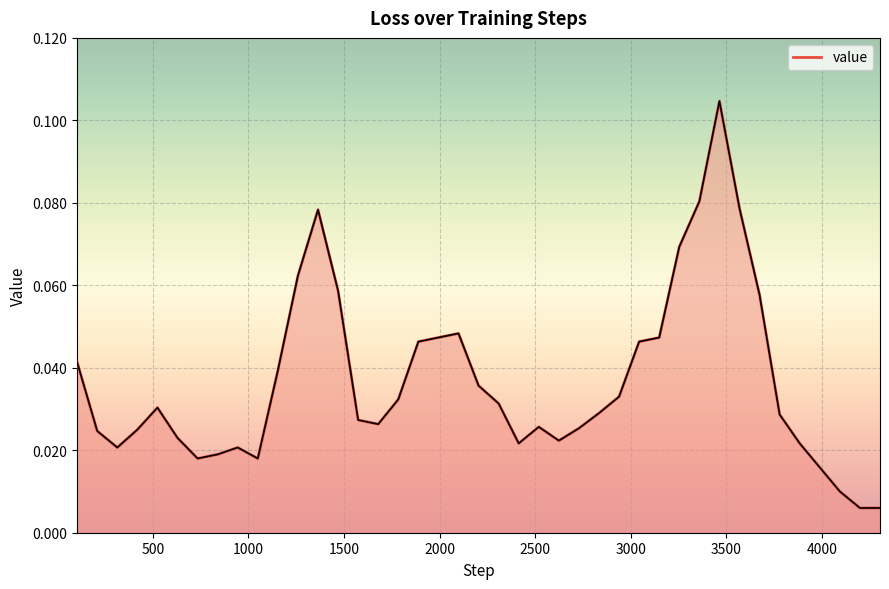

What is the maximum value shown in the chart?

0.1